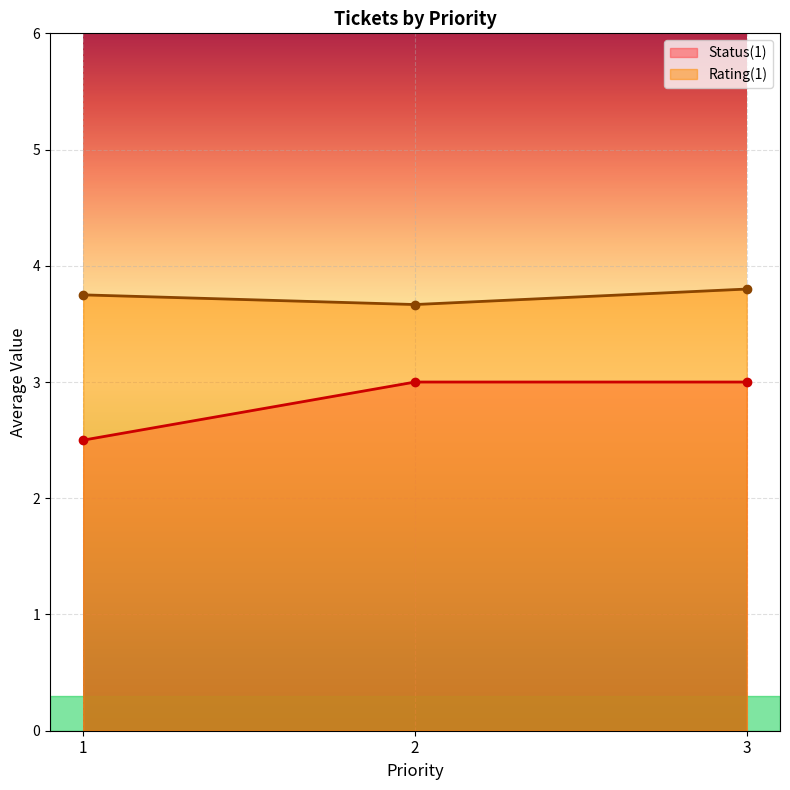

At which category is the sum across all series the highest?

3